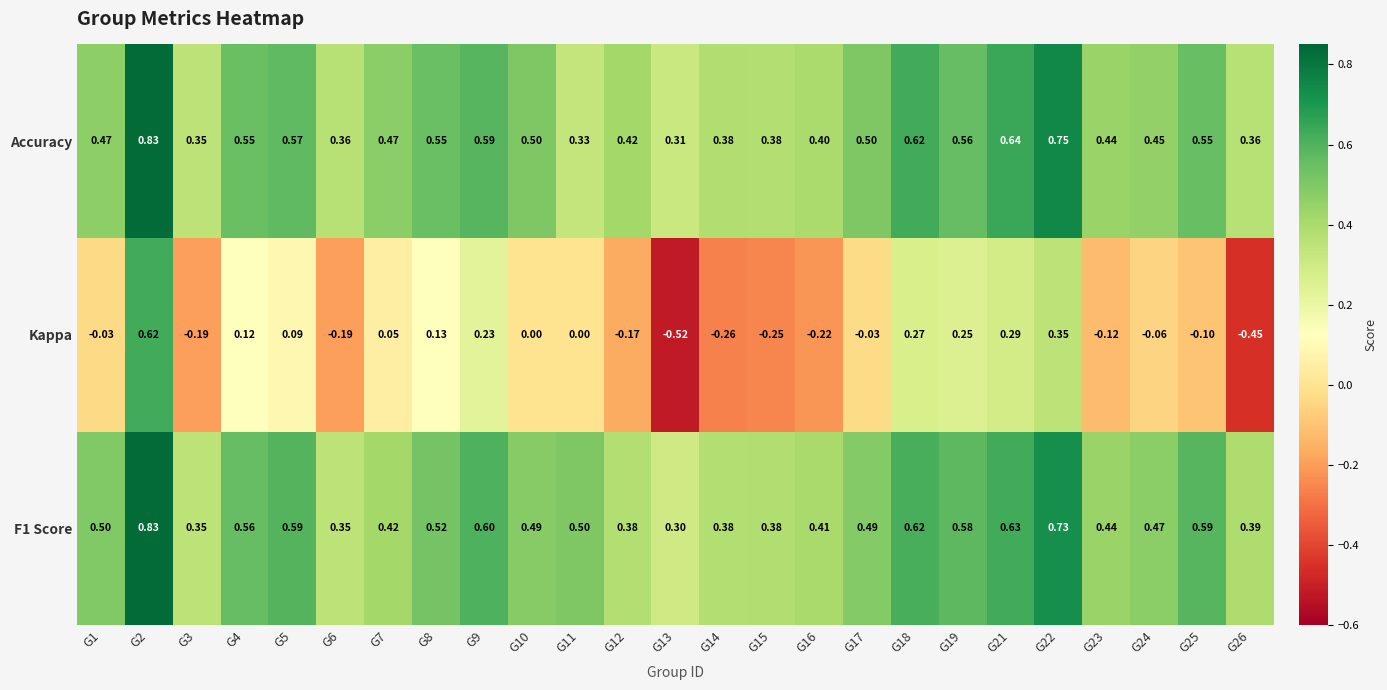

Is the value of Kappa at G26 greater than the value of Accuracy at G10?

No